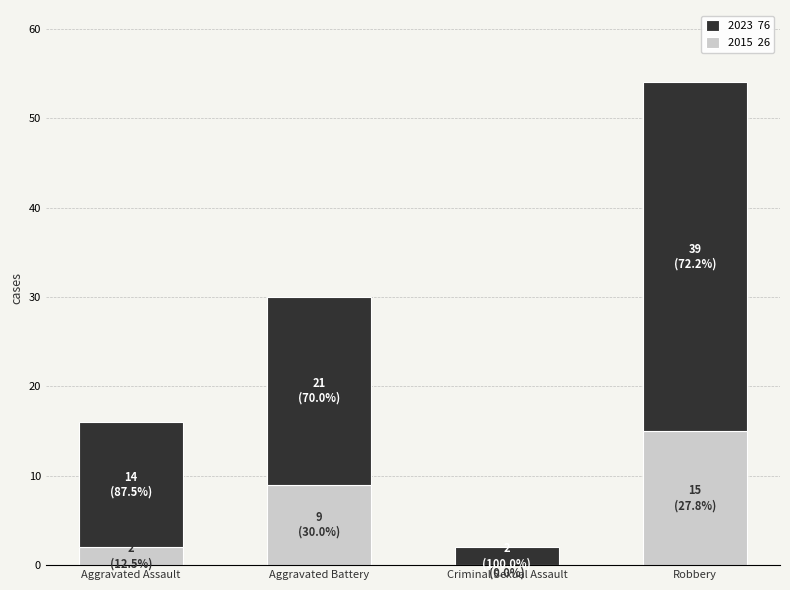

At which category is the sum across all series the highest?

Robbery